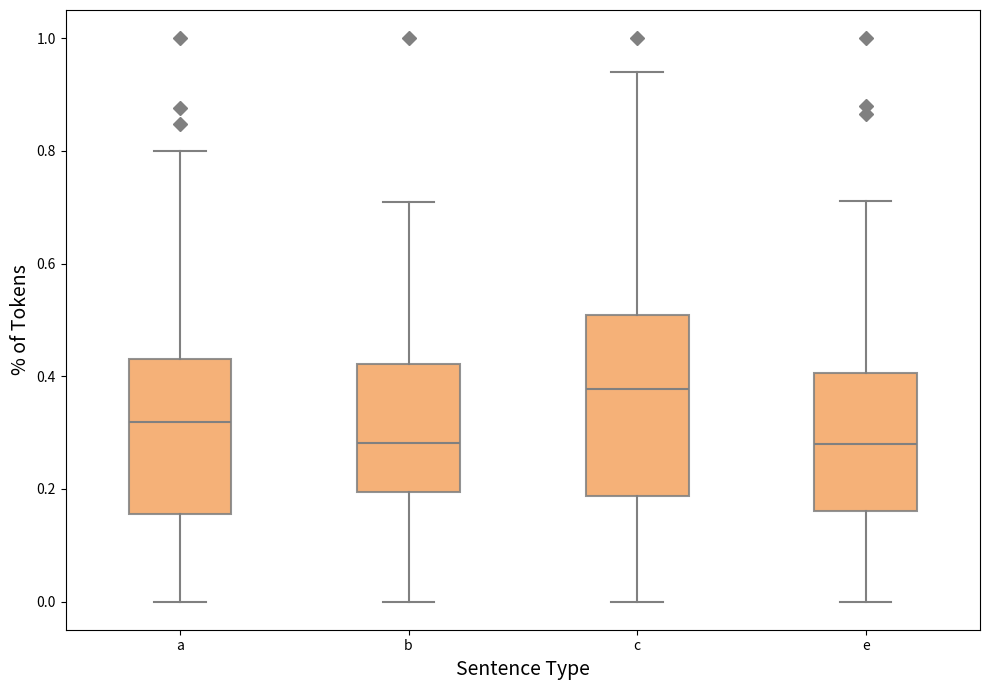

Where does the median line of the box for a sit on the y-axis? The values are not printed on the chart, so give them approximately, as read against the axis.

0.32